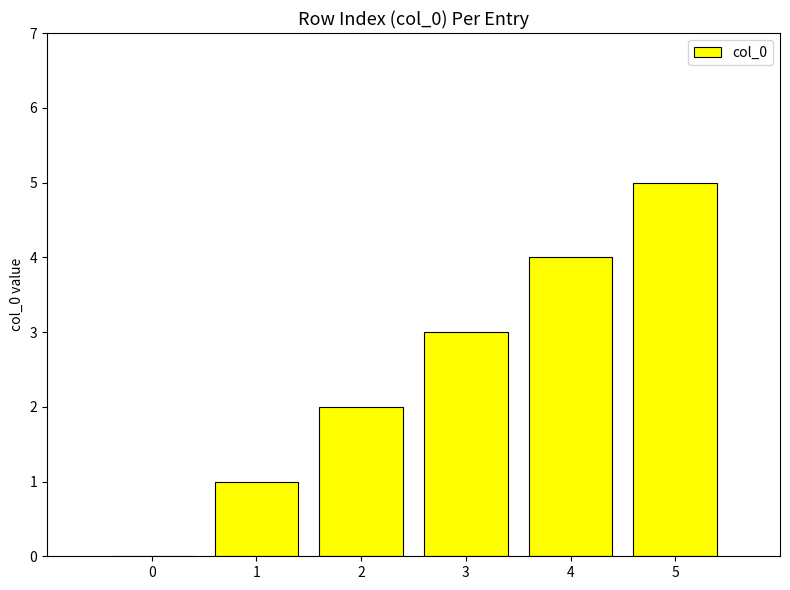

Which has a higher value, 4 or 3?

4